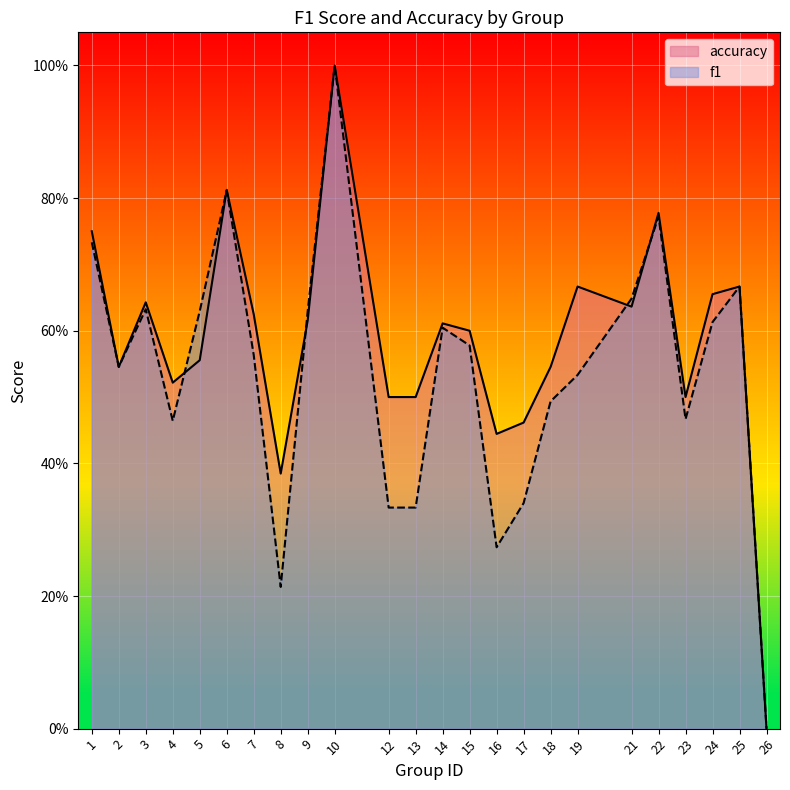

At how many categories does at least one series exceed 0?

23